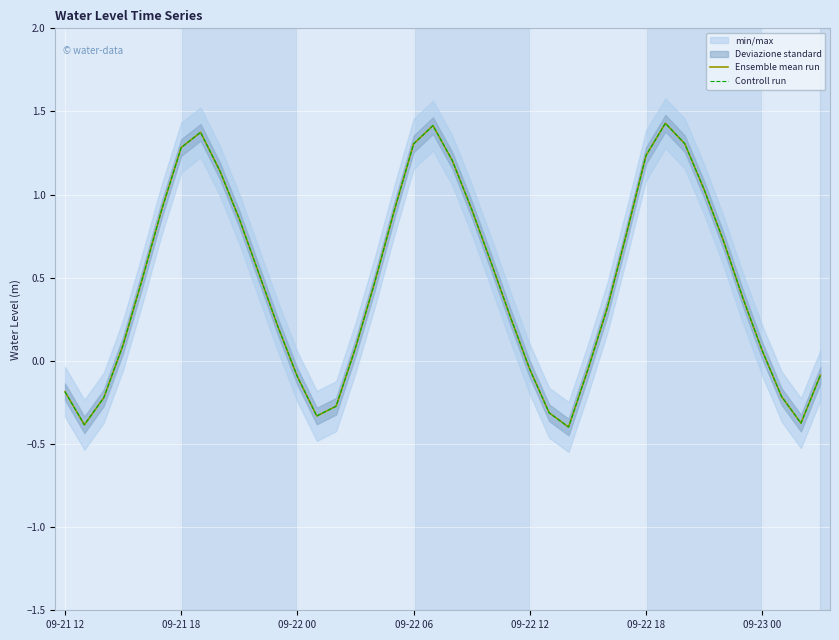

Reading left to right, what are all the values shown in this chart?

Ensemble mean run: -0.2	-0.4	-0.2	0.1	0.5	0.9	1.3	1.4	1.1	0.9	0.5	0.2	-0.1	-0.3	-0.3	0.1	0.5	0.9	1.3	1.4	1.2	0.9	0.6	0.3	-0.1	-0.3	-0.4	-0.1	0.3	0.8	1.2	1.4	1.3	1.0	0.7	0.4	0.1	-0.2	-0.4	-0.1
Controll run: -0.2	-0.4	-0.2	0.1	0.5	0.9	1.3	1.4	1.1	0.9	0.5	0.2	-0.1	-0.3	-0.3	0.1	0.5	0.9	1.3	1.4	1.2	0.9	0.6	0.3	-0.1	-0.3	-0.4	-0.1	0.3	0.8	1.2	1.4	1.3	1.0	0.7	0.4	0.1	-0.2	-0.4	-0.1